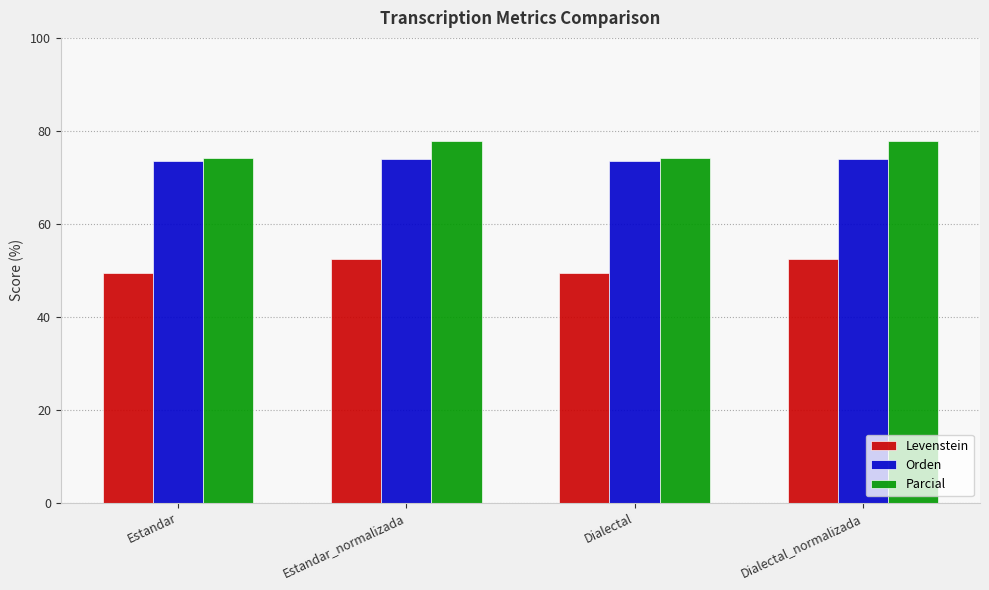

Where does the Parcial series first go above 77?

Estandar_normalizada